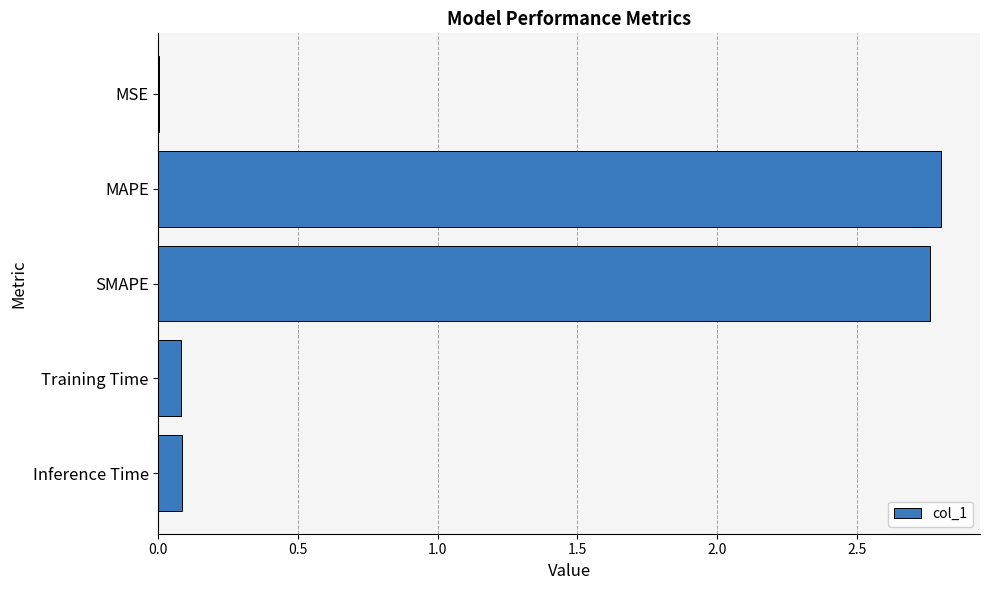

The chart shows a value of 0.1 at Inference Time. True or false?

True